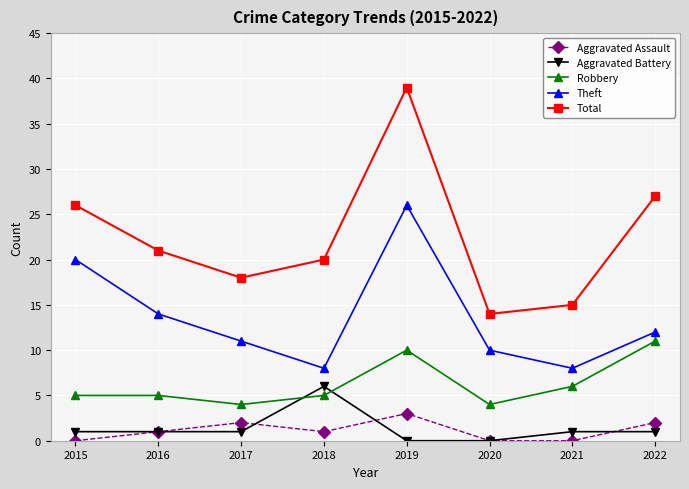

Which series has the largest range (max minus min)?

Total